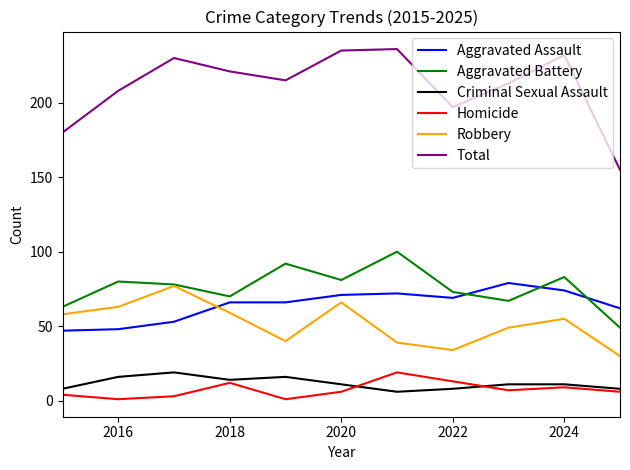

At how many categories does at least one series exceed 192?

9